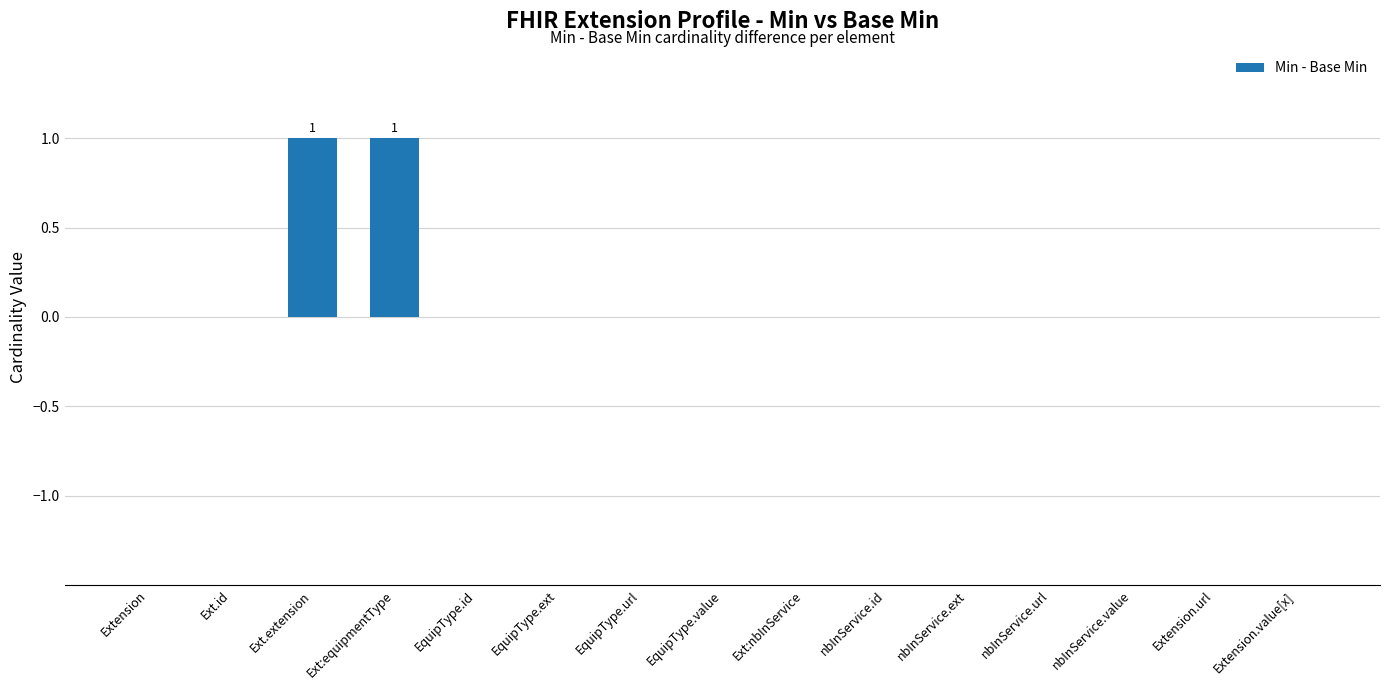

What is the greatest value displayed?

1